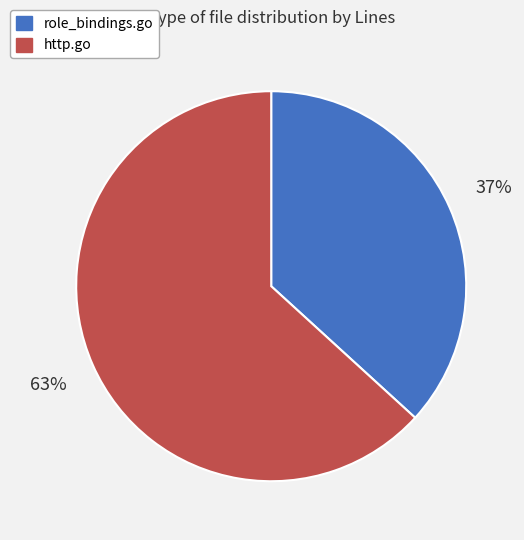

Between http.go and role_bindings.go, which is larger?

http.go